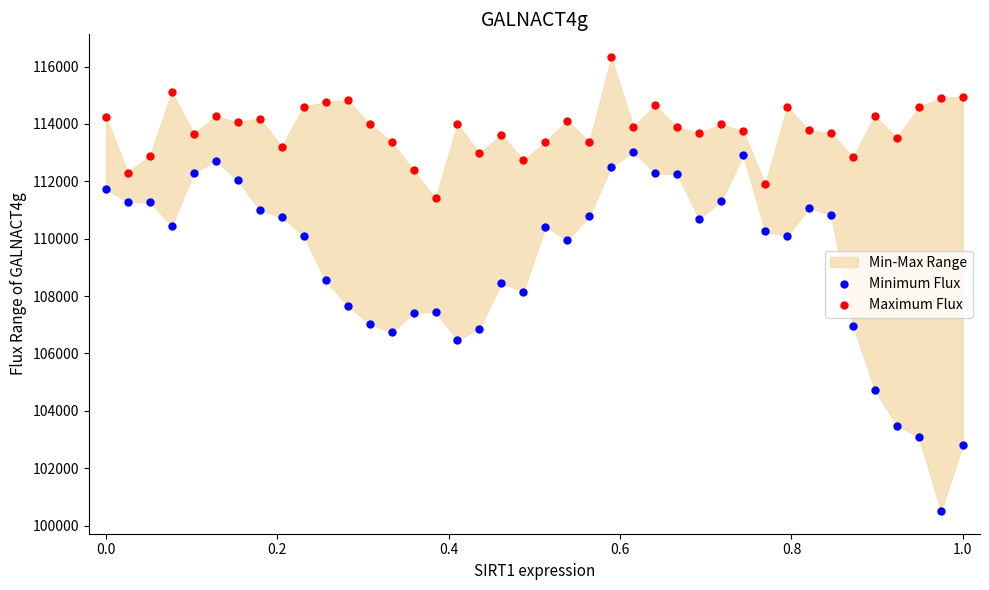

Which series reaches the maximum Y coordinate?

Maximum Flux